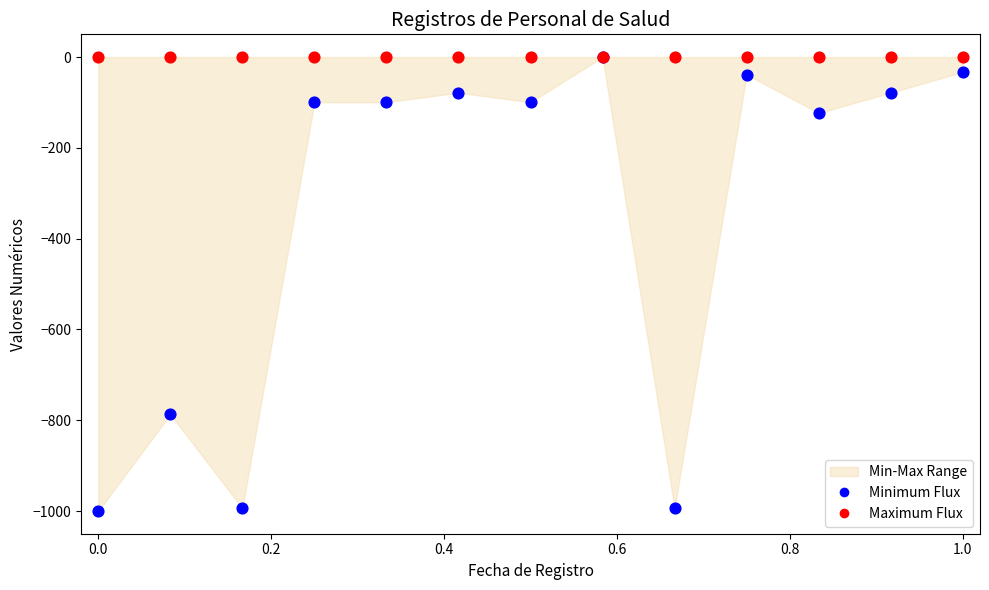

Across all series, what Y value is closest to -500?

-786.8